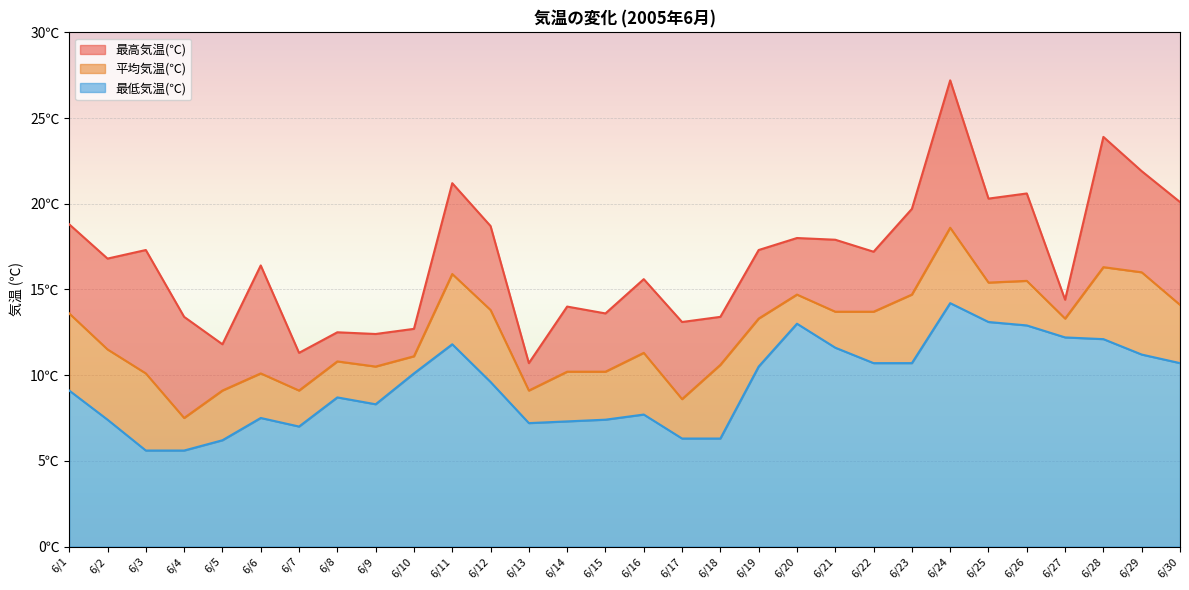

What is the value of the 最低気温(℃) point at the 30th from the left?

10.7